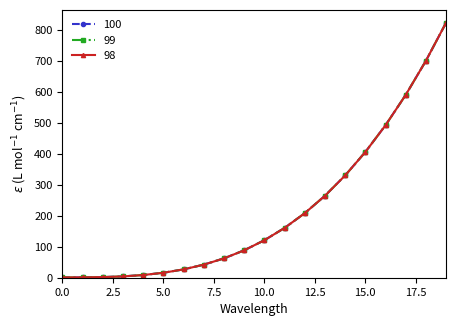

Reading left to right, what are all the values shown in this chart?

100: 1.0	1.1	2.0	4.2	8.7	16.0	26.9	42.2	62.4	88.5	121.0	160.7	208.4	264.6	330.3	406.0	492.5	590.6	700.8	824.1
99: 1.0	1.1	2.0	4.2	8.7	16.0	26.9	42.2	62.4	88.5	121.0	160.7	208.4	264.6	330.3	406.0	492.5	590.6	700.8	824.1
98: 1.0	1.1	2.0	4.2	8.7	16.0	26.9	42.2	62.4	88.5	121.0	160.7	208.4	264.6	330.3	406.0	492.5	590.6	700.8	824.1